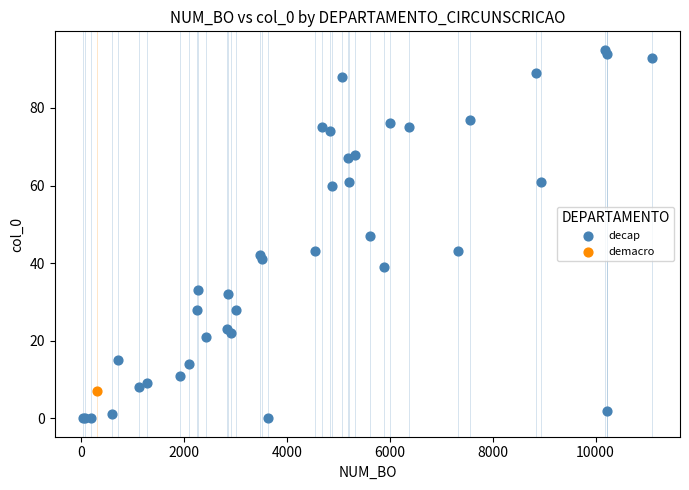

What are all the series names shown in the legend?

decap, demacro